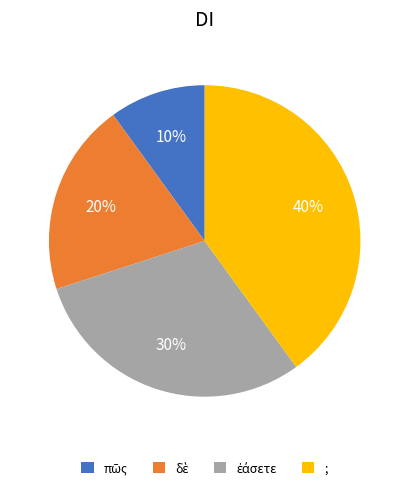

To the nearest percent, what is the difference between the largest and smallest slice percentages?

30%